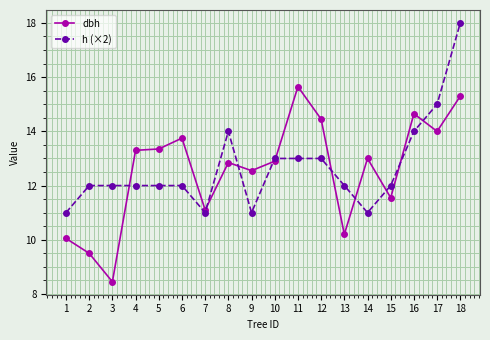

At how many categories does at least one series exceed 9?

18